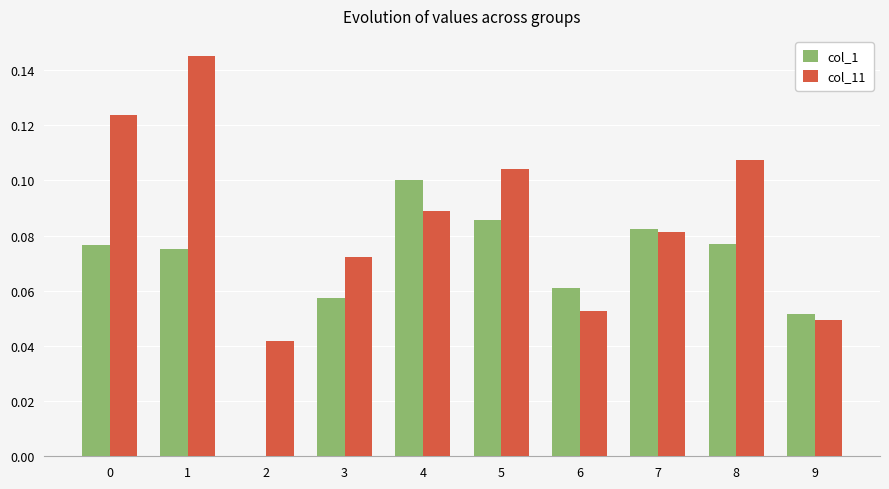

At which label does col_1 reach its peak?

4